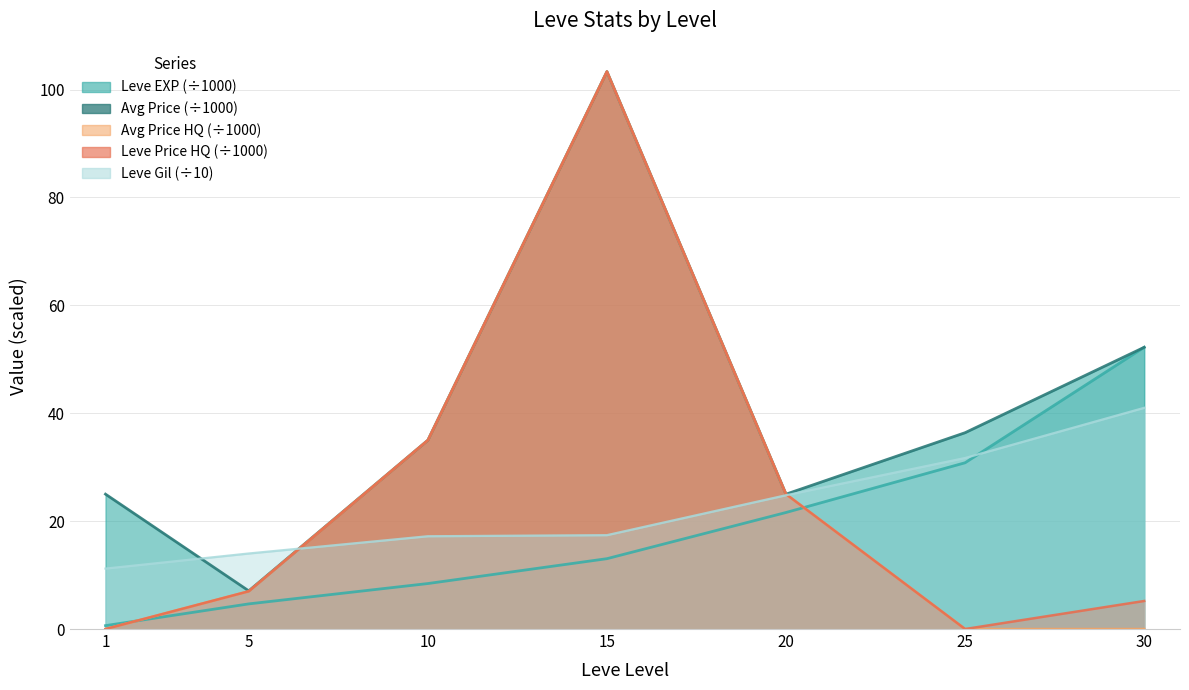

True or false: Leve EXP and currentAveragePriceHQ cross at least once.

True